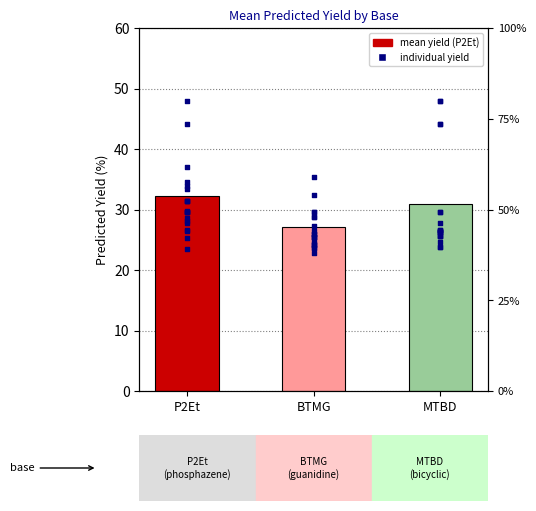

Is the value of MTBD at 13 greater than the value of P2Et at 8?

No